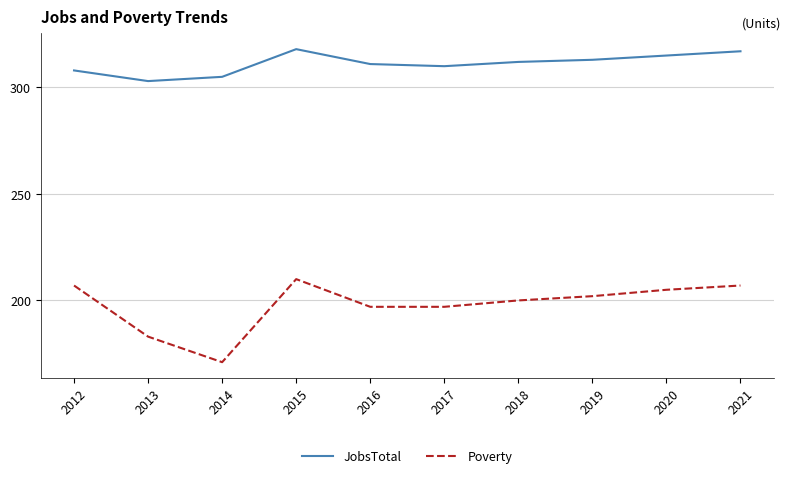

What is the difference between the maximum and minimum values in the JobsTotal series?

15